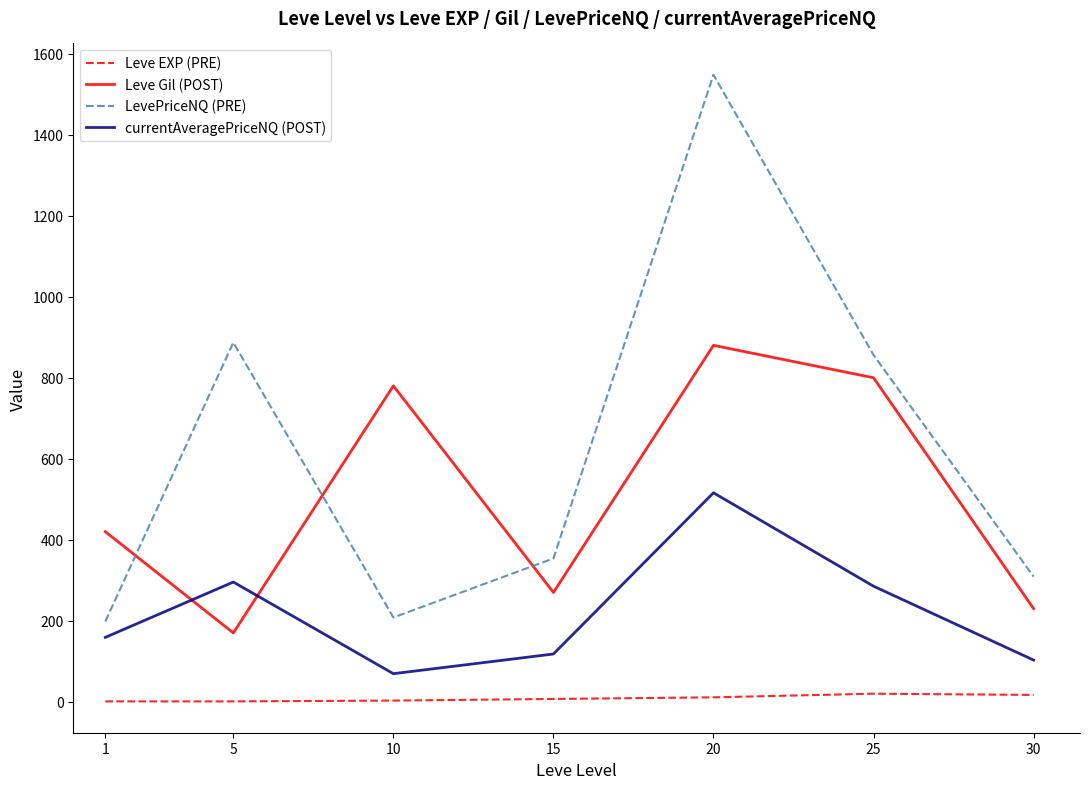

Is the value of currentAveragePriceNQ (POST) at 1 greater than the value of Leve Gil (POST) at 20?

No